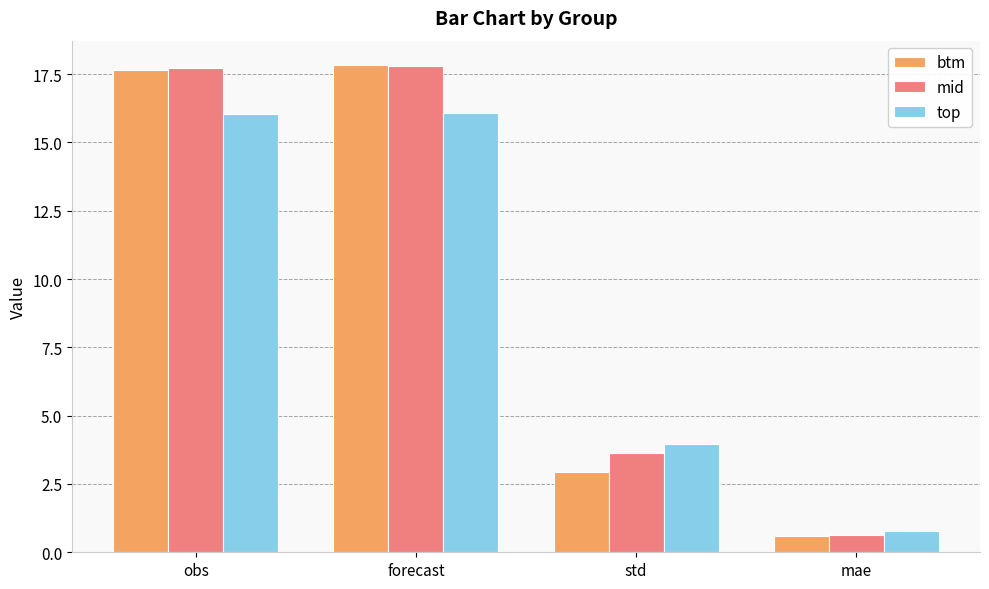

List the series in order of their overall mean, highest first.

mid, btm, top